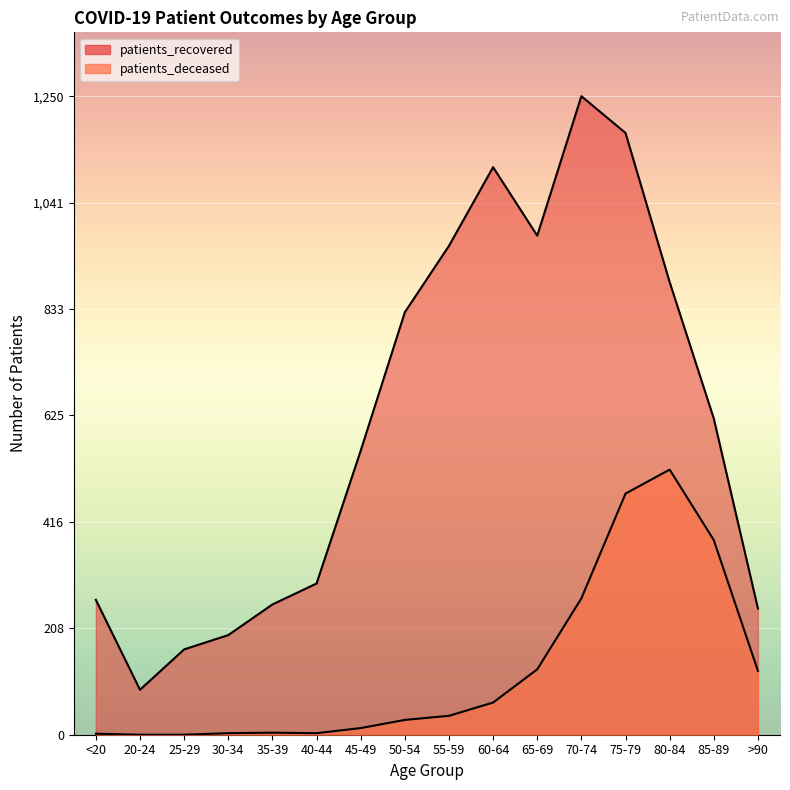

What is the sum of all patients_recovered values?

9873